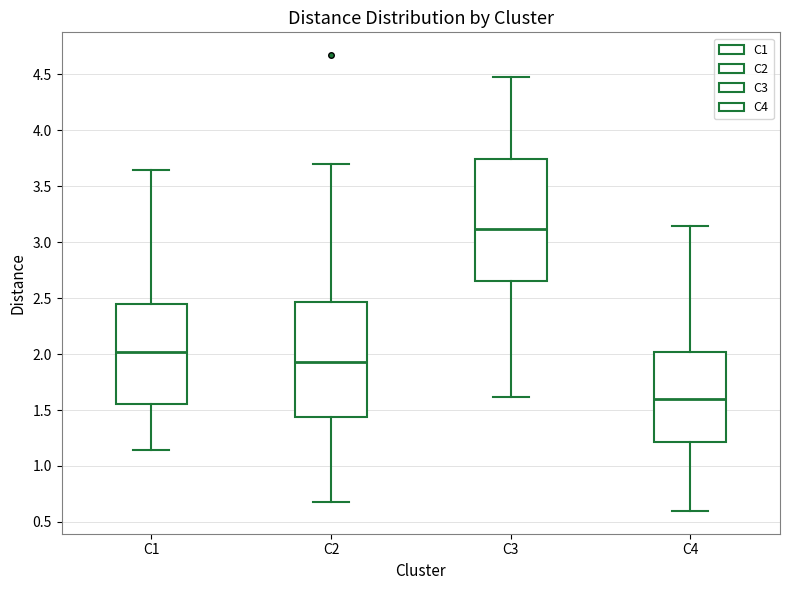

What is the minimum value shown in the chart?

0.6